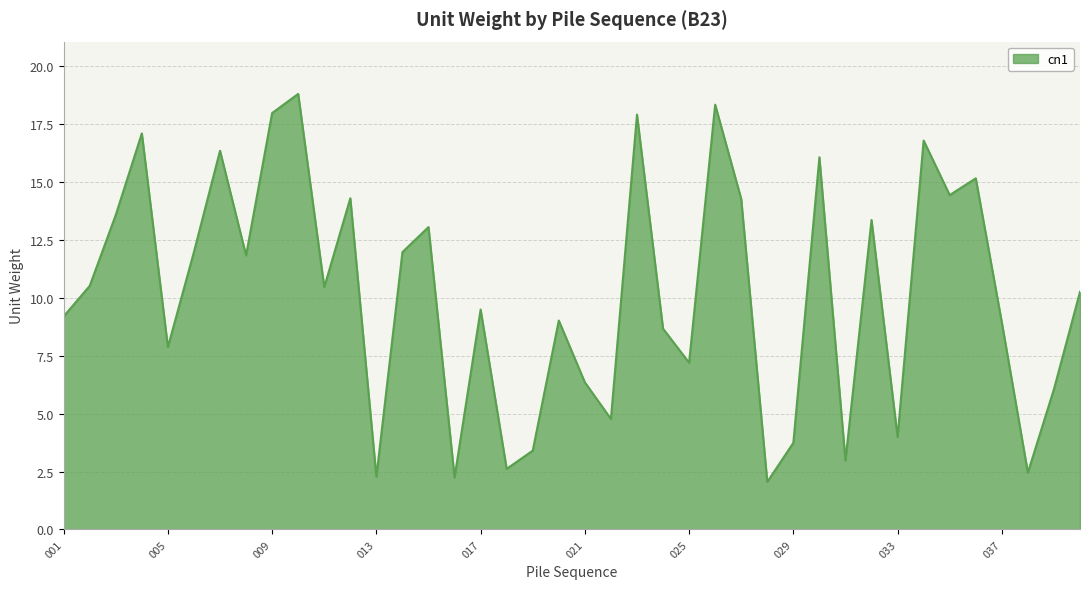

What is the minimum value shown in the chart?

2.1